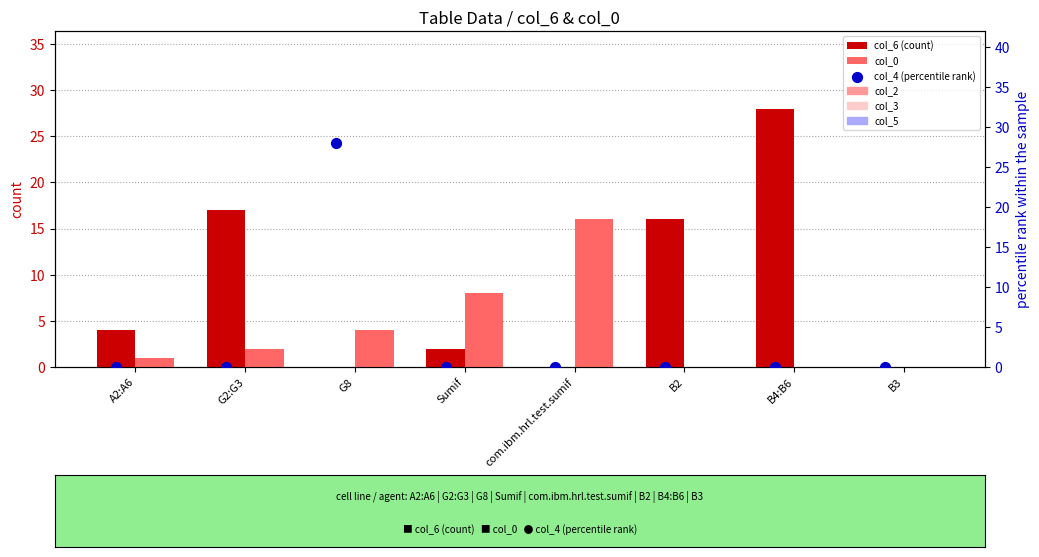

At which category is the sum across all series the highest?

G8